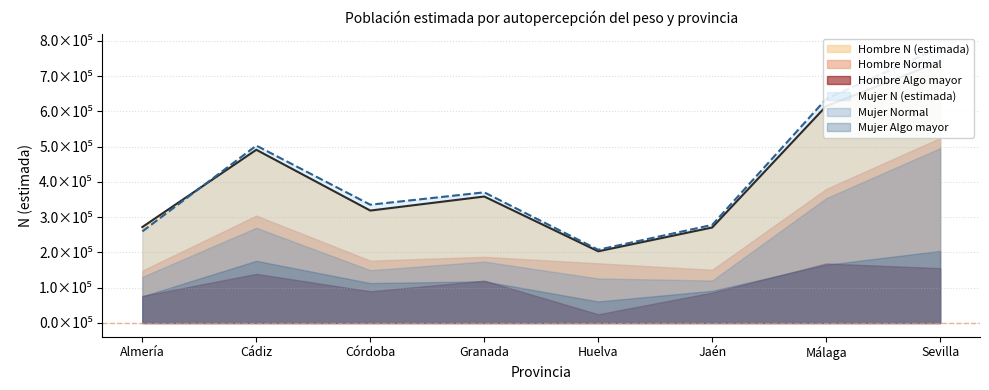

At which label does Hombre N (estimada) first exceed 358671?

Cádiz